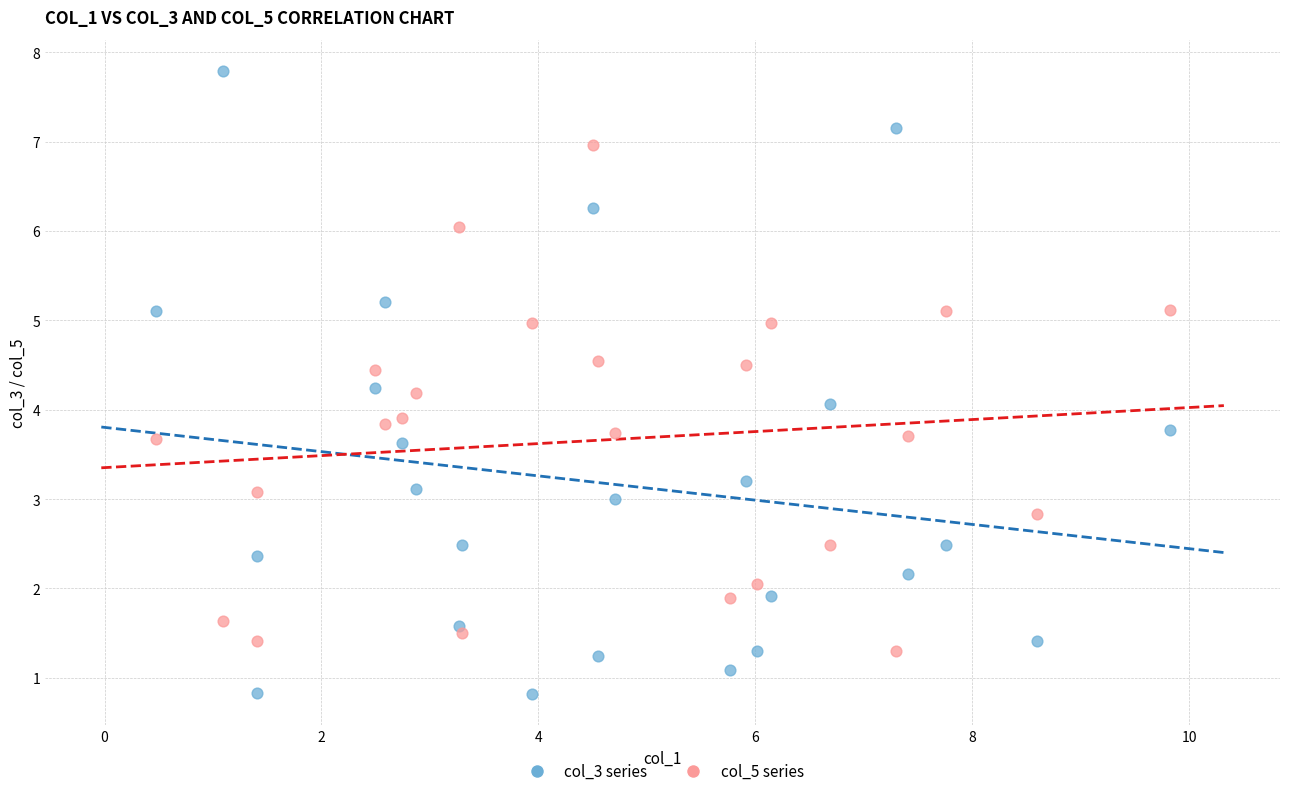

Which series contains the highest Y value?

col_3 series